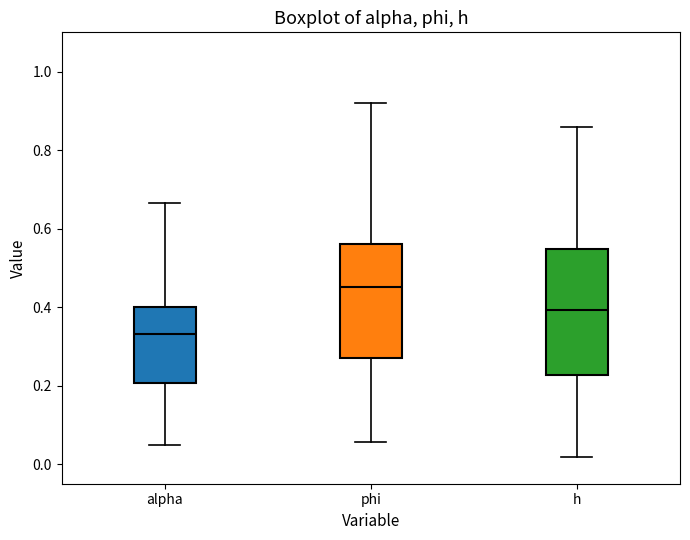

Comparing the boxes themselves (not the whiskers), which one is the tallest?

h